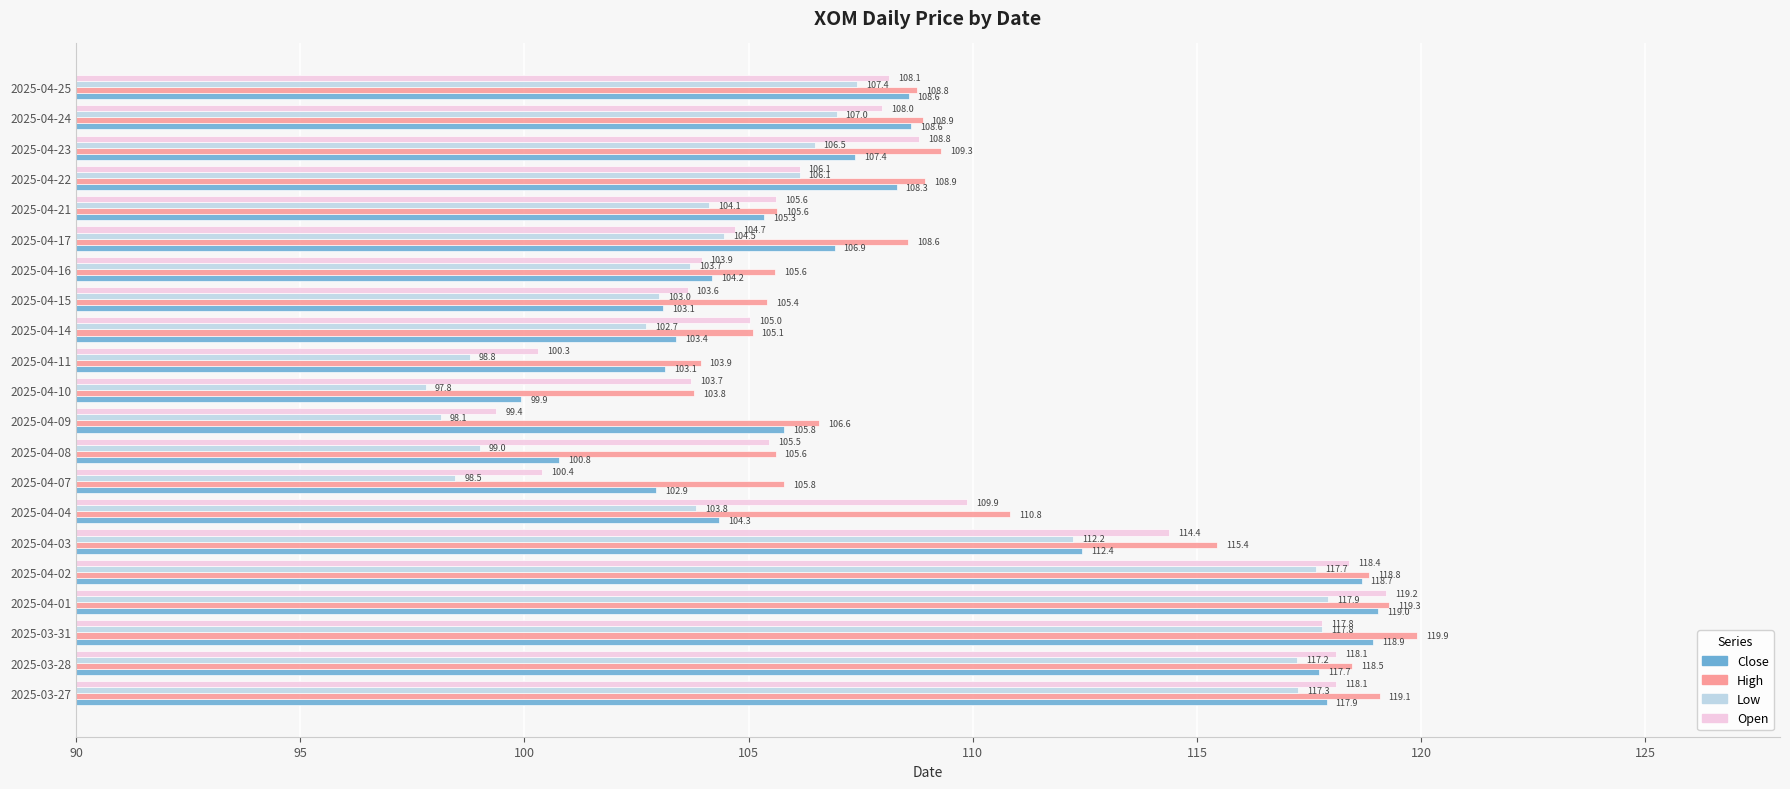

At 2025-03-27, list the series in order from smallest to largest.

Low, Close, Open, High